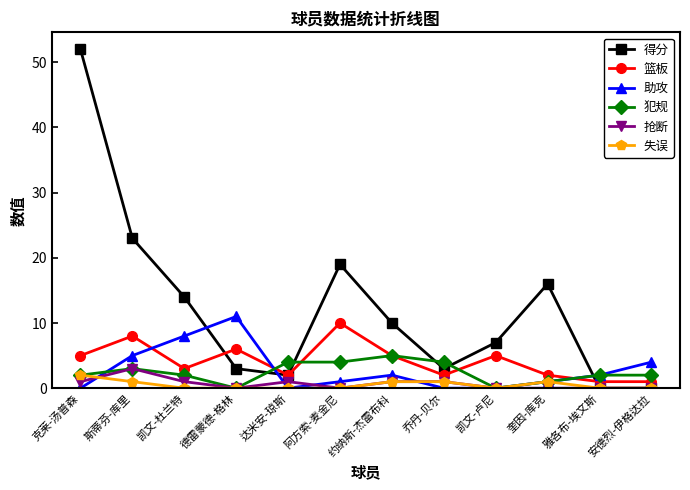

What is the difference between the maximum and minimum values in the 失误 series?

2